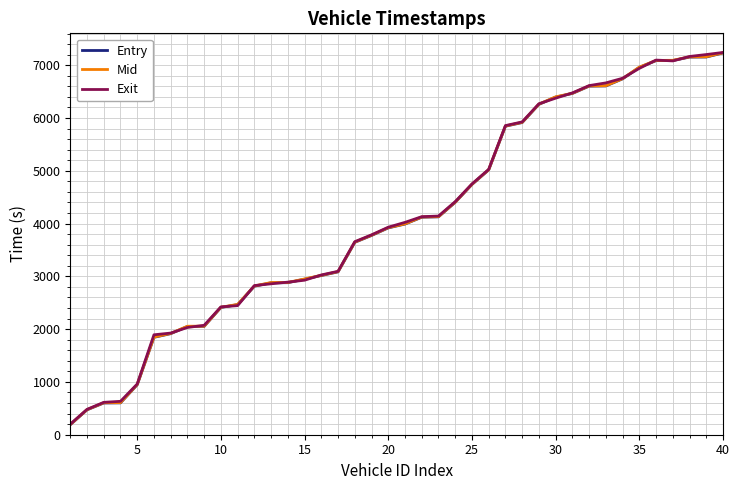

At how many categories does at least one series exceed 6709?

7